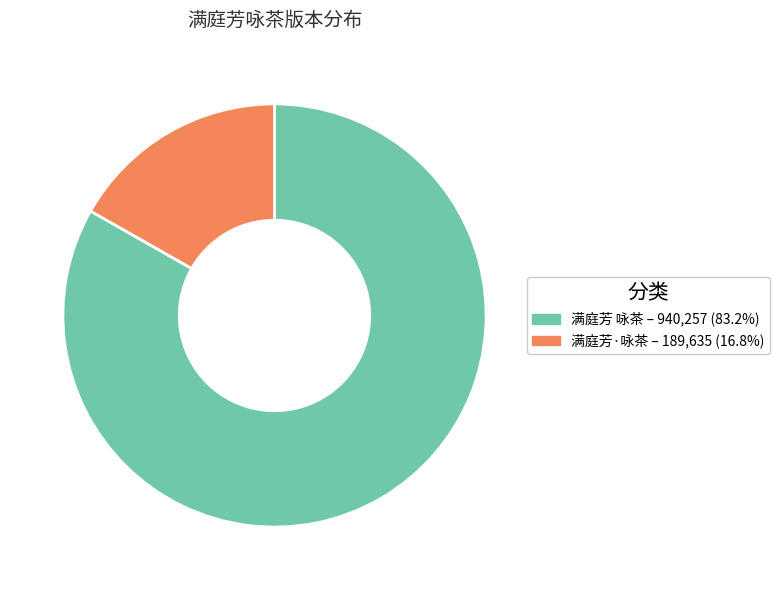

Which category has the smallest portion of the pie?

满庭芳·咏茶